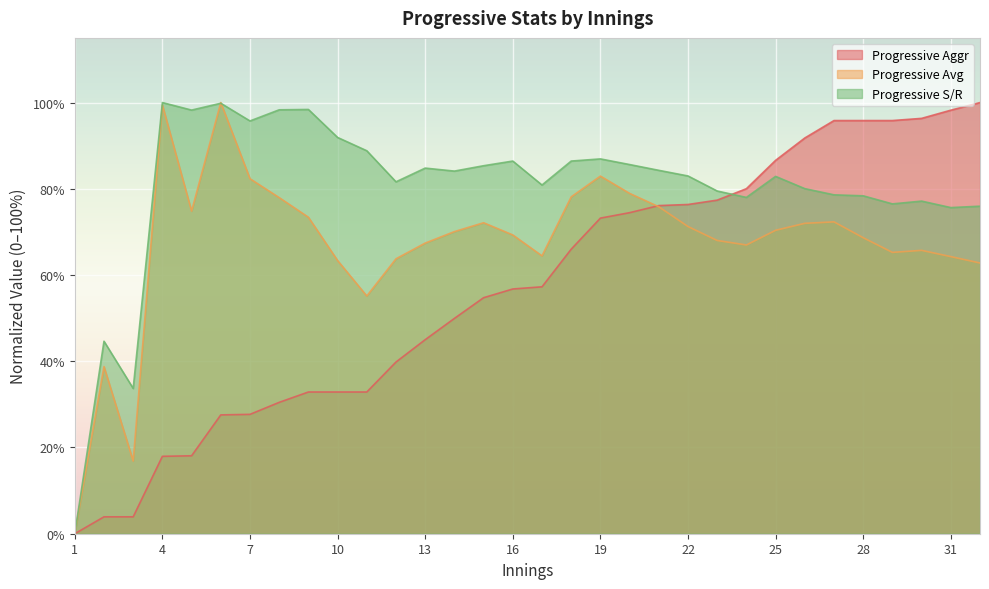

List the series in order of their peak value, lowest first.

Progressive Aggr, Progressive Avg, Progressive S/R